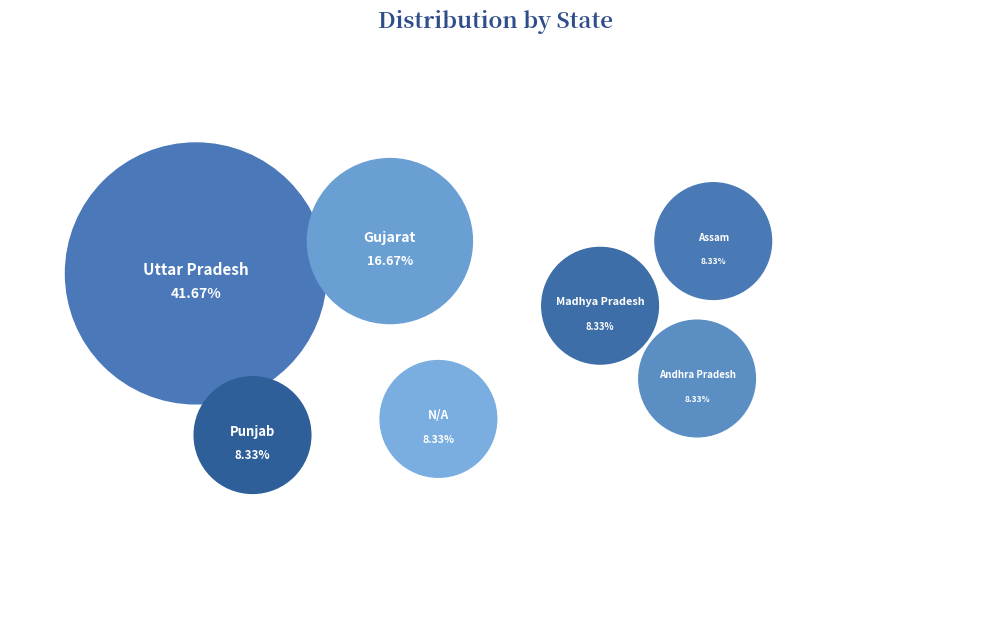

What percentage is the N/A slice, to the nearest percent?

8%